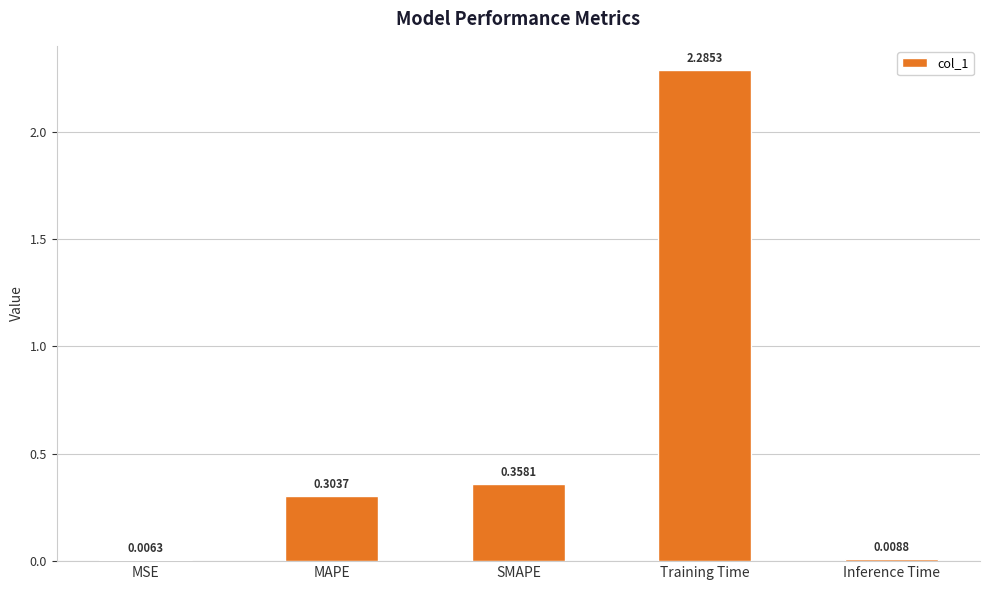

At which category does the chart reach its peak across all series?

Training Time